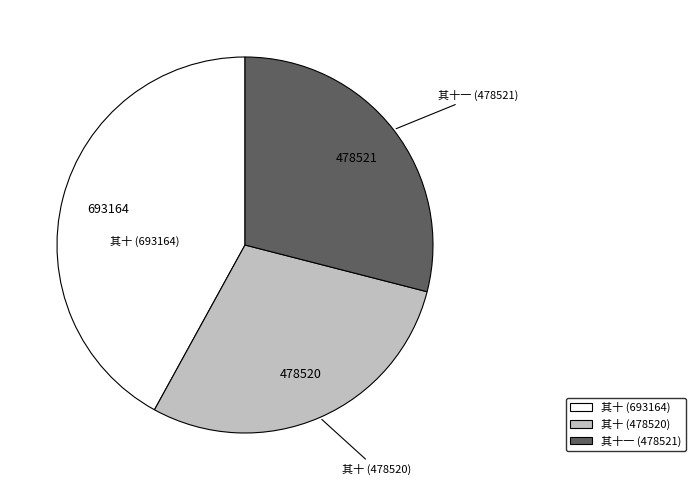

Does 其十 (693164) account for over 50% of the chart?

No